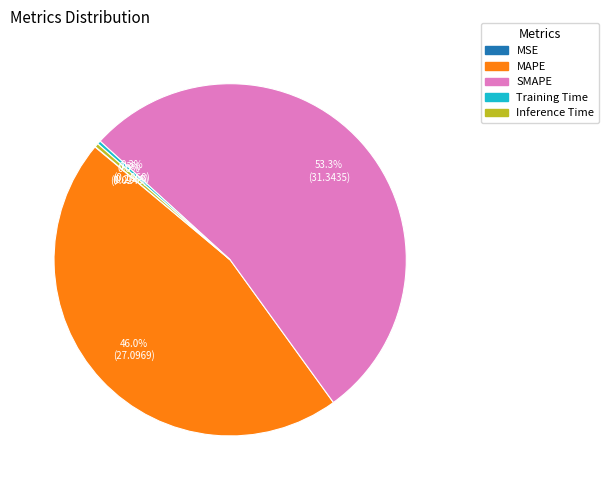

Is Inference Time the majority of the pie?

No